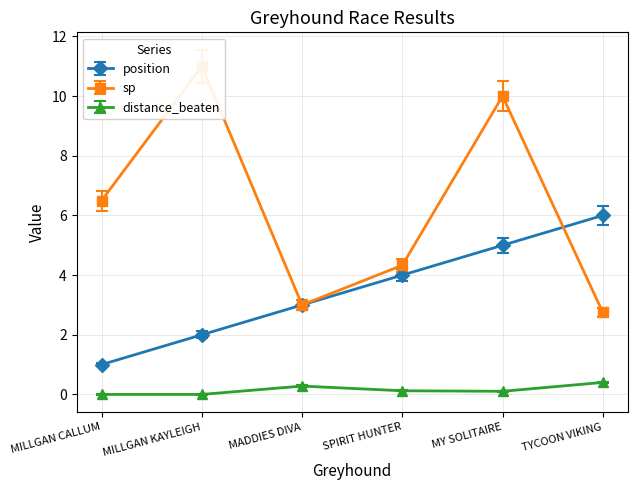

True or false: sp and distance_beaten cross at least once.

False